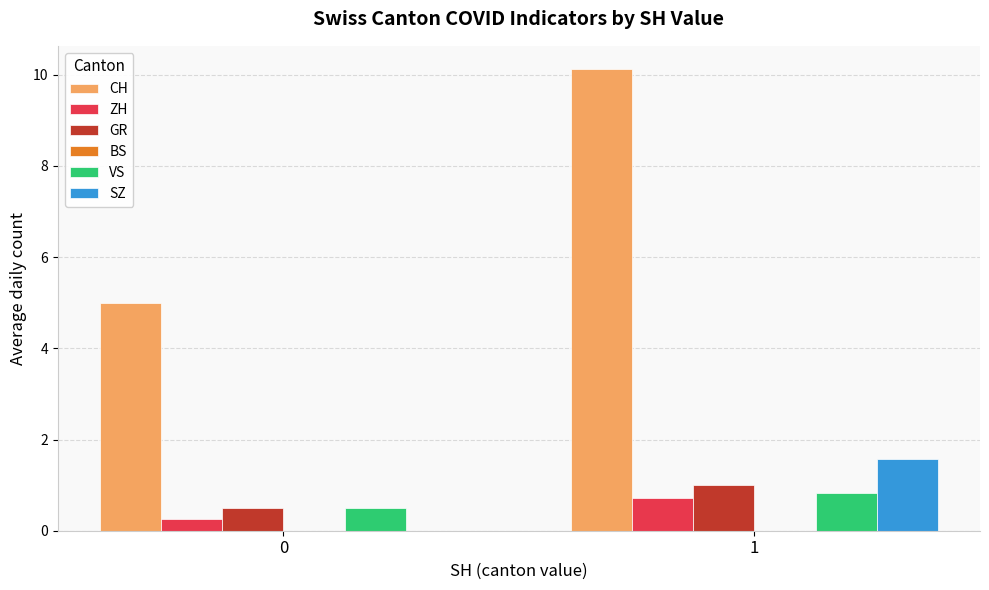

Is the value of VS at 0 greater than the value of ZH at 0?

Yes